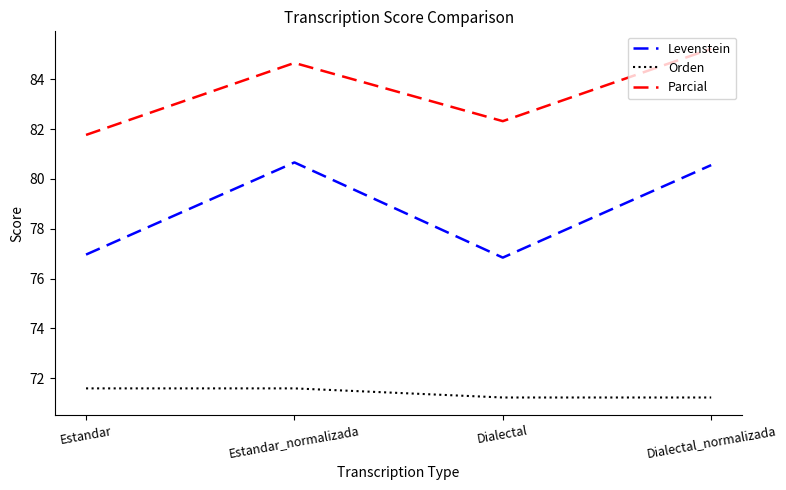

True or false: Parcial and Orden intersect in this chart.

False